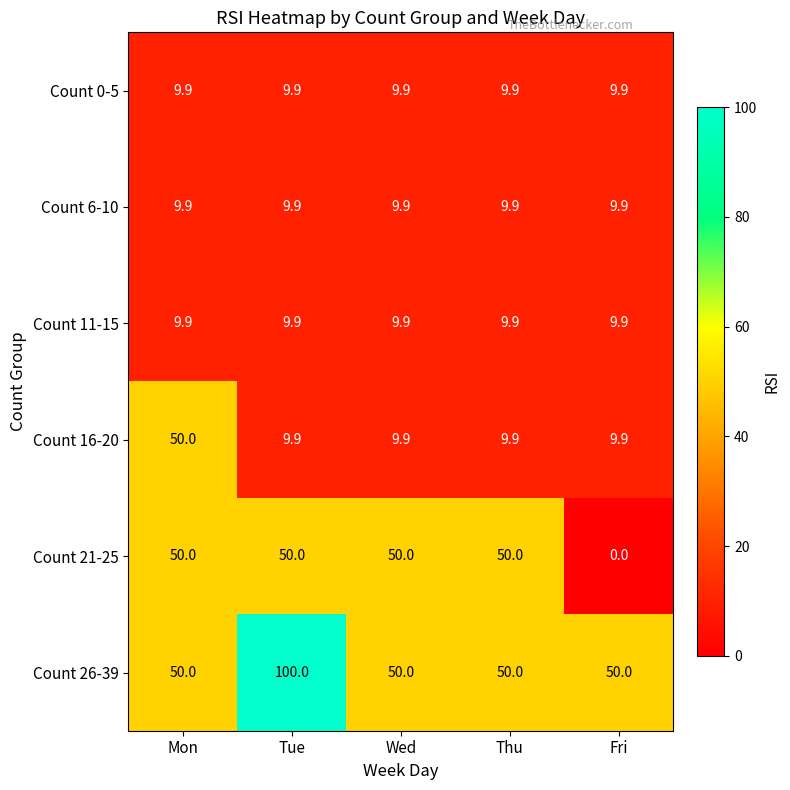

What is the difference between the highest and lowest values at Mon?

40.1